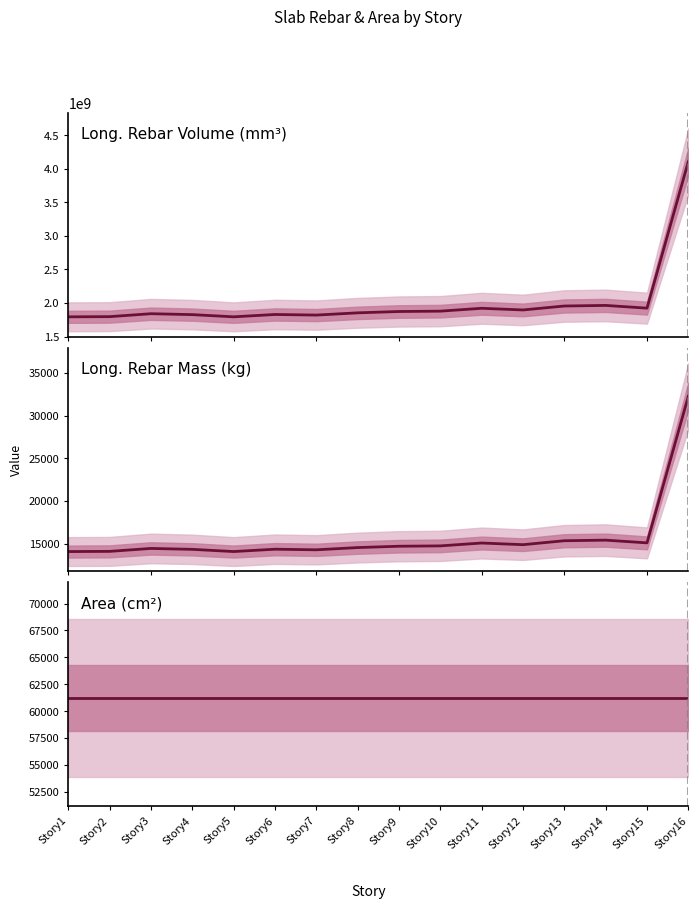

Reading left to right, extract all data points from this chart.

Long._Rebar_Volume_(mm^3): Story1=1793554838.7	Story2=1796404645.2	Story3=1840201548.4	Story4=1826557548.4	Story5=1793717419.3	Story6=1828737290.3	Story7=1819815096.8	Story8=1853127871.0	Story9=1873060258.1	Story10=1878274451.6	Story11=1921011096.8	Story12=1896252387.1	Story13=1955091483.9	Story14=1963937032.3	Story15=1923185032.3	Story16=4111374193.6
Long._Rebar_Mass_(kg): Story1=14072.9	Story2=14095.3	Story3=14438.9	Story4=14331.9	Story5=14074.2	Story6=14349.0	Story7=14278.9	Story8=14540.3	Story9=14696.7	Story10=14737.6	Story11=15073.0	Story12=14878.7	Story13=15340.4	Story14=15409.8	Story15=15090.0	Story16=32259.4
Area_(cm^2): Story1=61200.0	Story2=61200.0	Story3=61200.0	Story4=61200.0	Story5=61200.0	Story6=61200.0	Story7=61200.0	Story8=61200.0	Story9=61200.0	Story10=61200.0	Story11=61200.0	Story12=61200.0	Story13=61200.0	Story14=61200.0	Story15=61200.0	Story16=61200.0